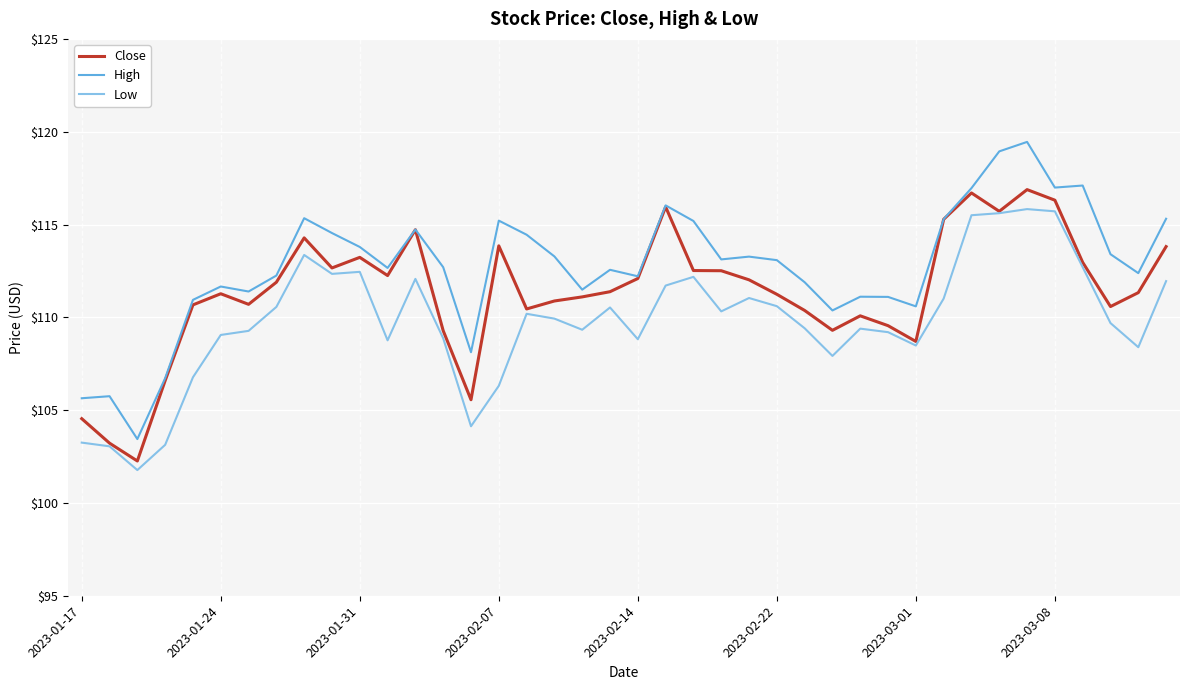

What is the sum of all High values?

4510.4